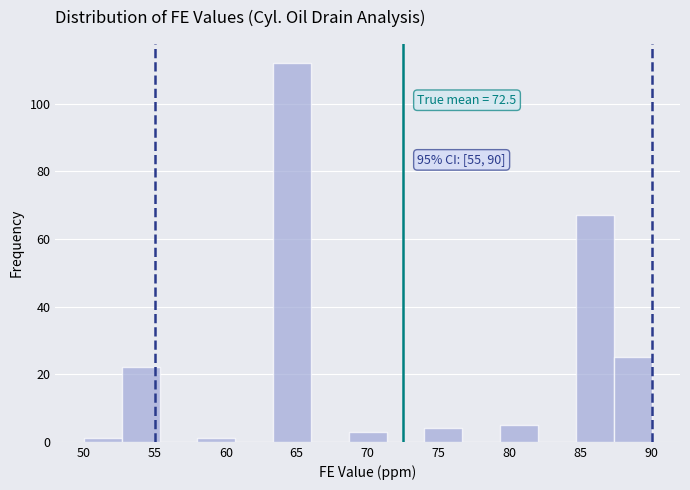

Which range on the x-axis has the tallest bar?

63.5 to 66.0